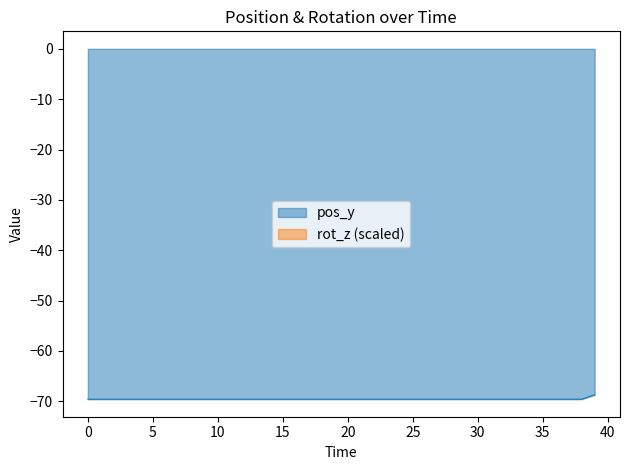

Is it true that pos_y equals -69.6 at 15?

True